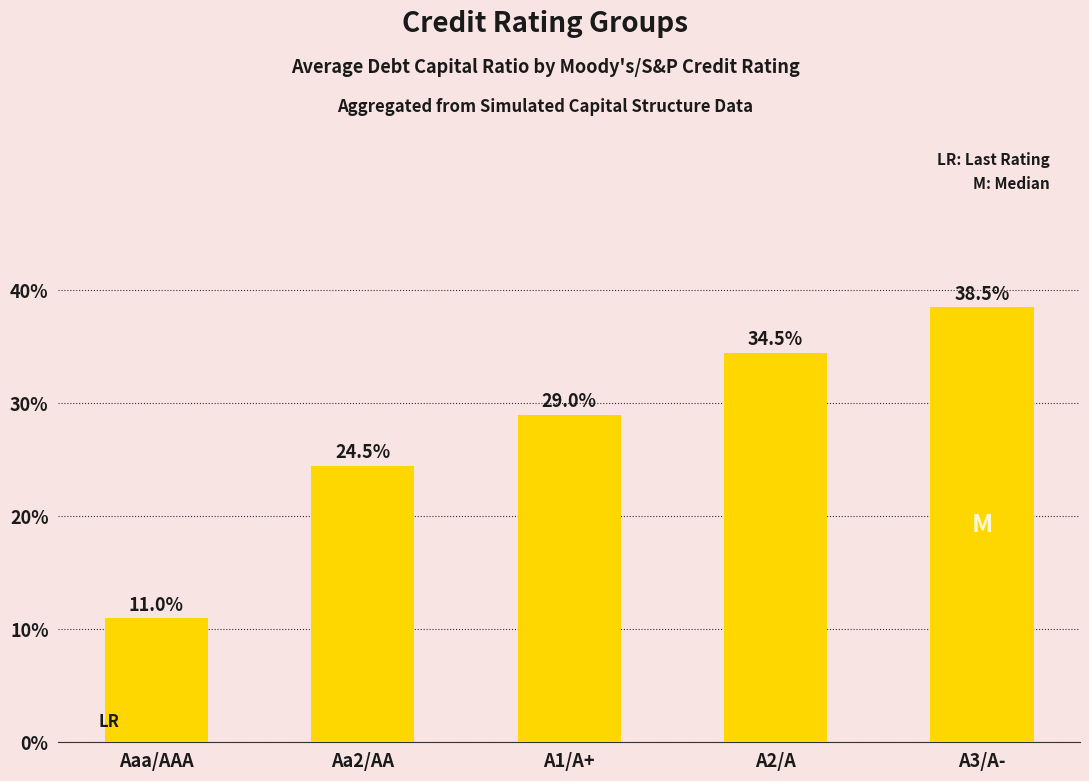

Reading left to right, what are all the values shown in this chart?

0.1	0.2	0.3	0.3	0.4